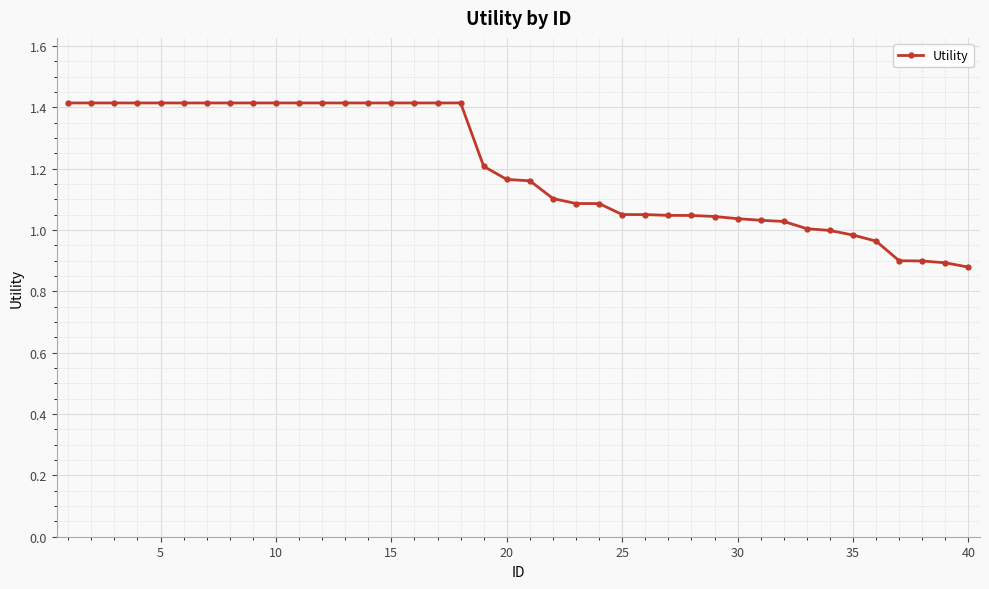

How many lines are shown in the chart?

1